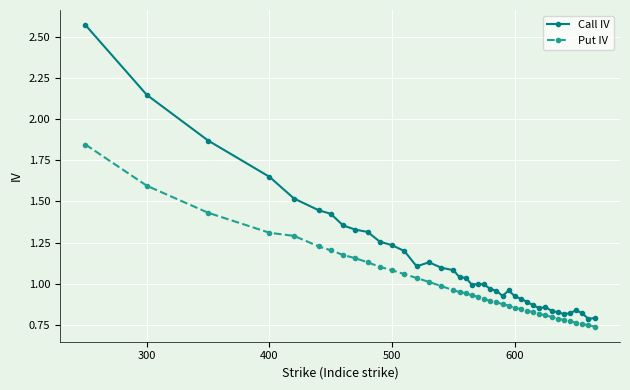

What is the sum of all Put IV values?

39.9